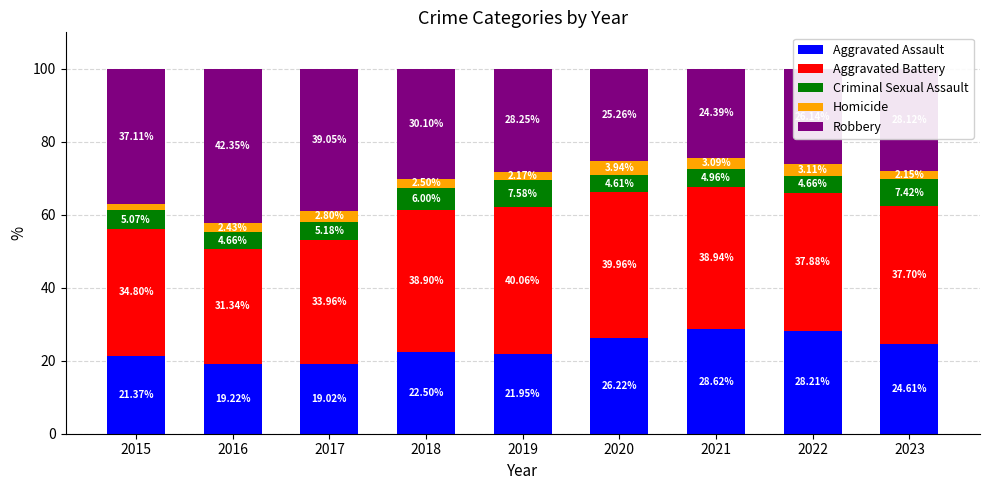

What is the total value across all series at 2019?

100.0